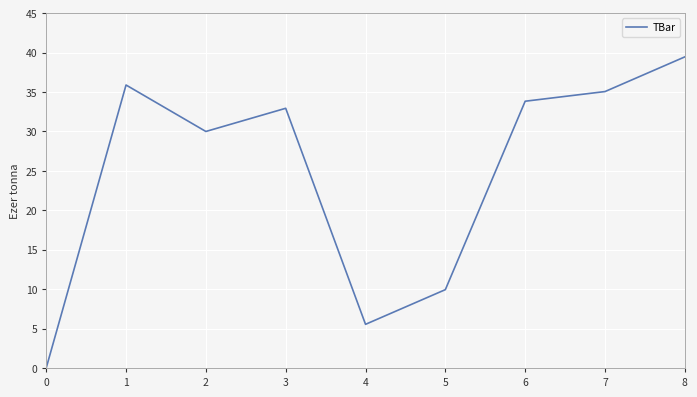

Where is the data nearest to the value 19?

5